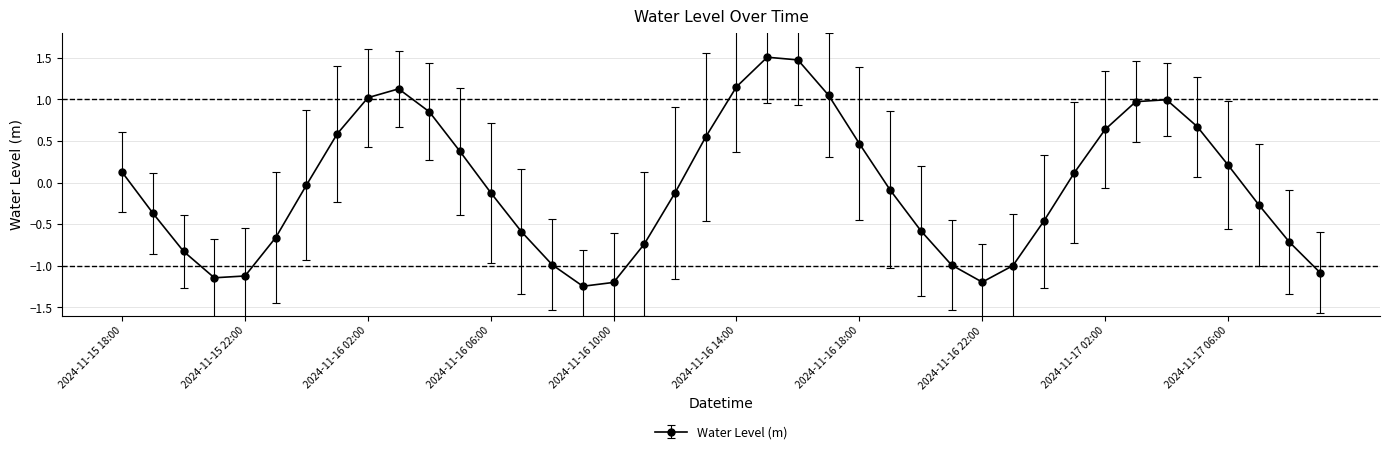

True or false: there are more than 0 points higher than both neighbors.

True